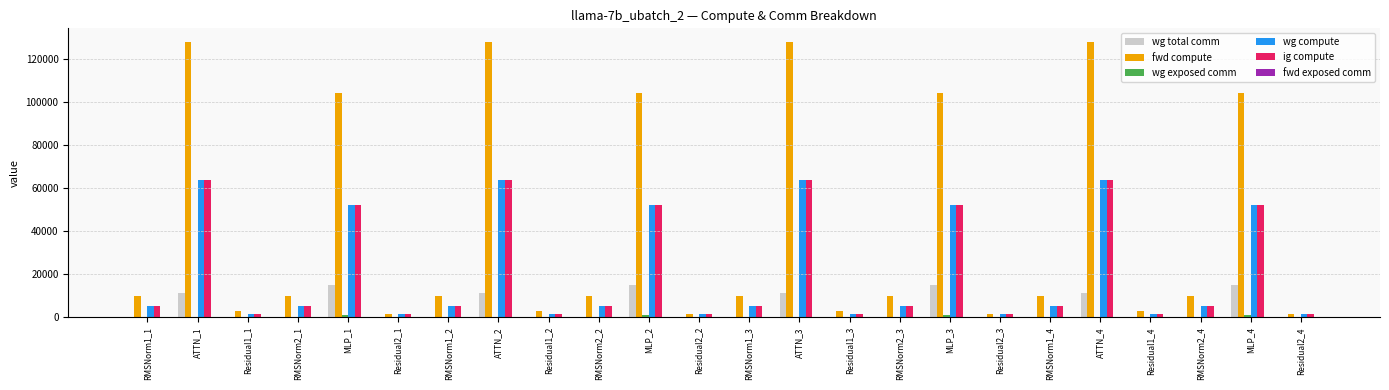

Between MLP_2 and RMSNorm1_4, which series saw the biggest shift?

fwd compute